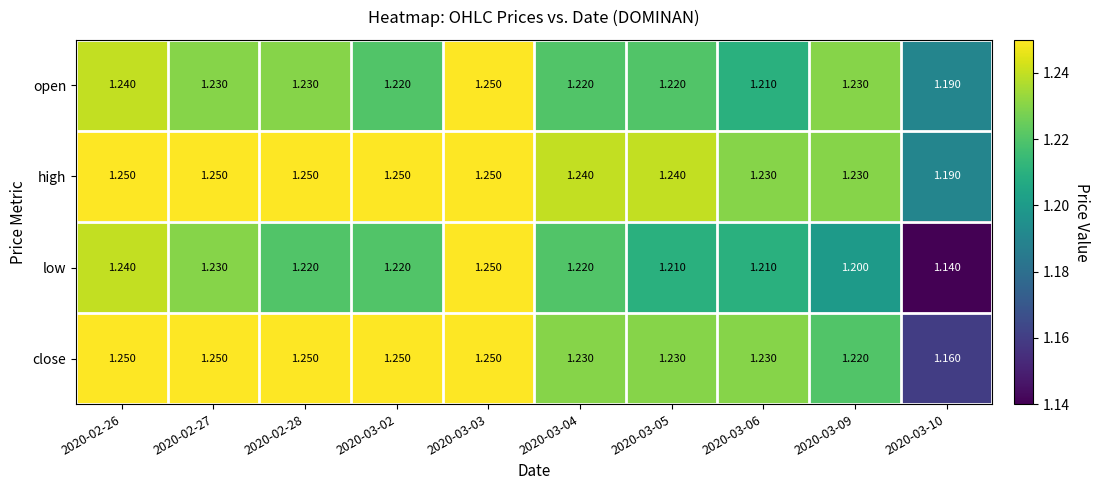

Rank the series by their average value, from highest to lowest.

high, close, open, low